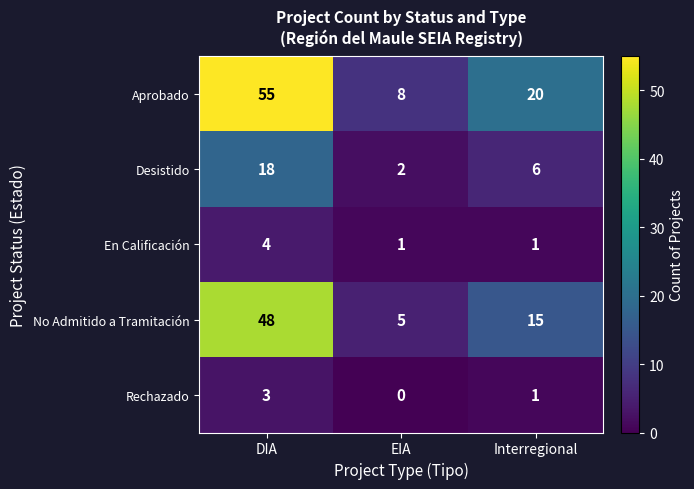

Rank the series by their maximum value, from highest to lowest.

Aprobado, No Admitido a Tramitación, Desistido, En Calificación, Rechazado